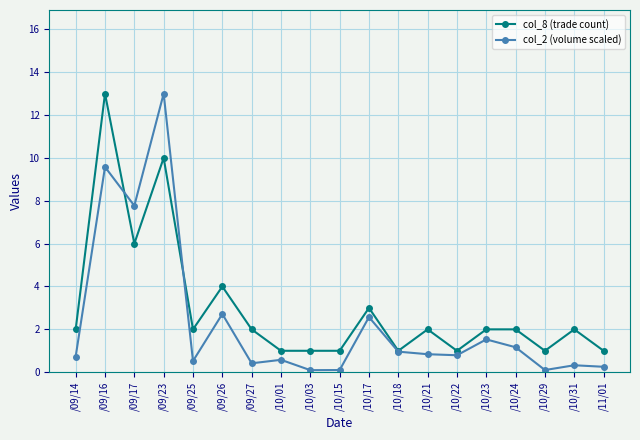

After their last crossing, which series has the higher values: col_8 (trade count) or col_2 (volume scaled)?

col_8 (trade count)